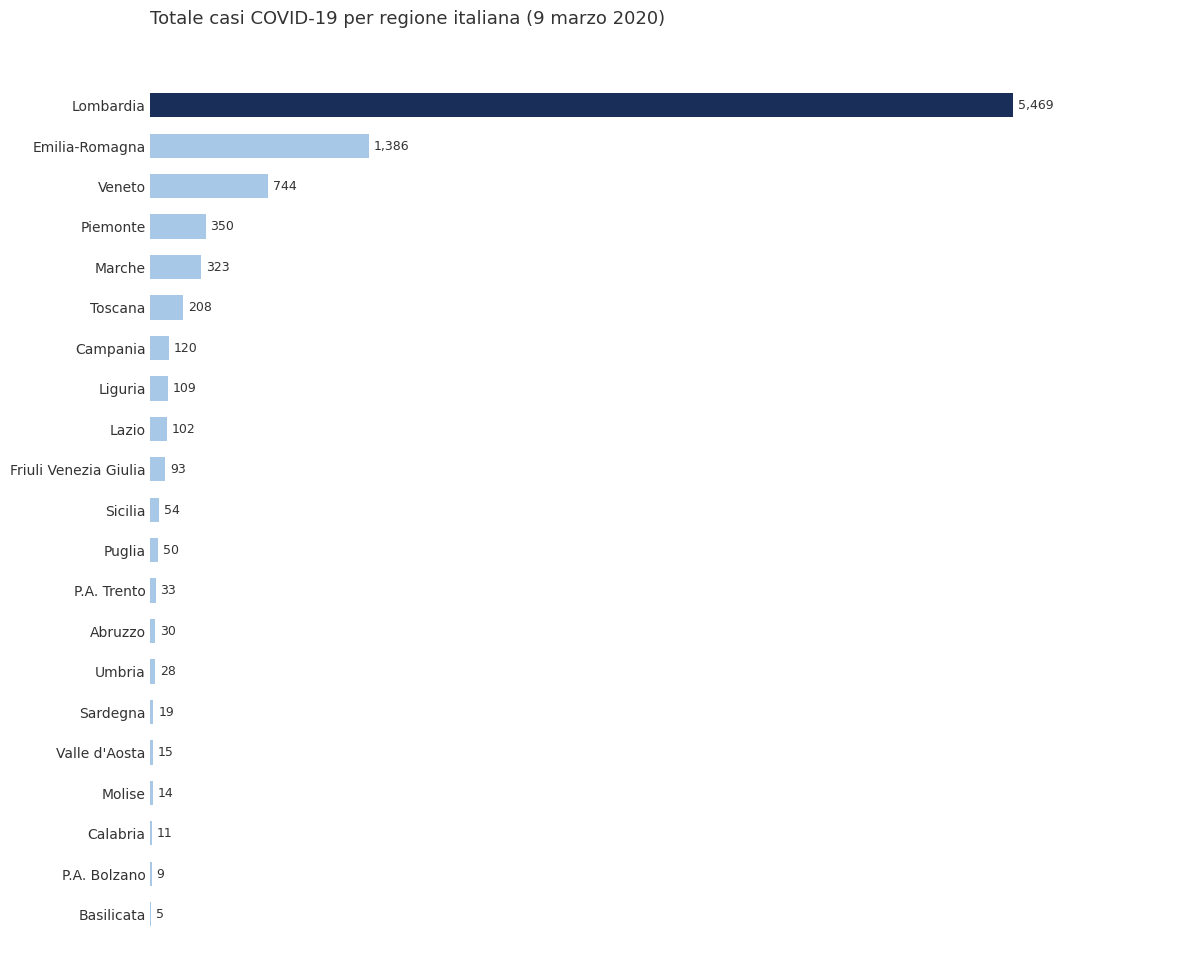

What is the sum of all values?

9172